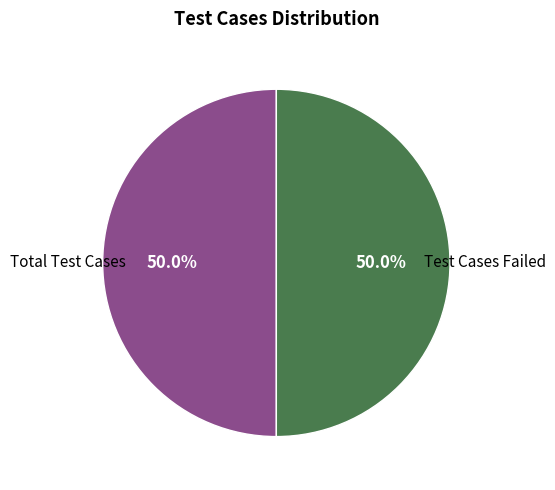

Count the number of slices in the pie.

2